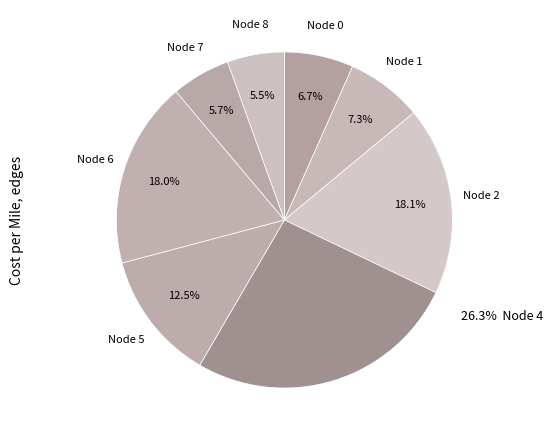

How many slices are in this pie chart?

8